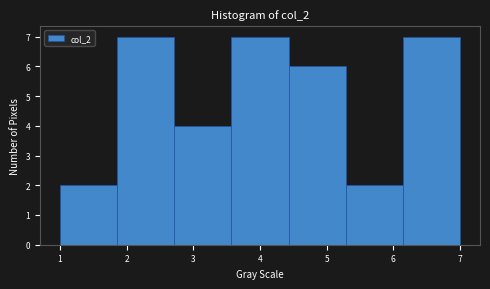

Reading left to right, transcribe this chart: for each bar, give the range it covers on the x-axis and its height. Neither the bar edges nor the heights are printed on the chart, so give them approximately, as read against the axes.

1.0 to 1.9: 2
1.9 to 2.7: 7
2.7 to 3.6: 4
3.6 to 4.4: 7
4.4 to 5.3: 6
5.3 to 6.1: 2
6.1 to 7.0: 7